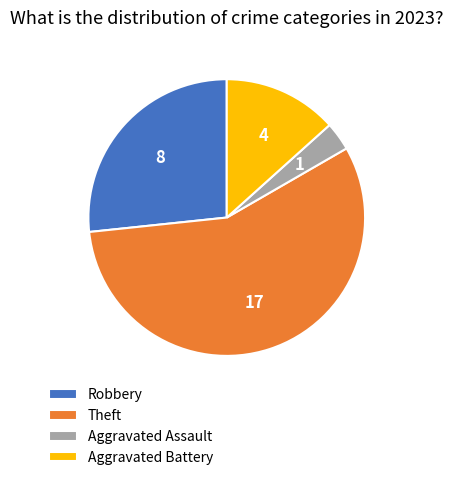

Is it true that Aggravated Assault is 14% of the pie?

False